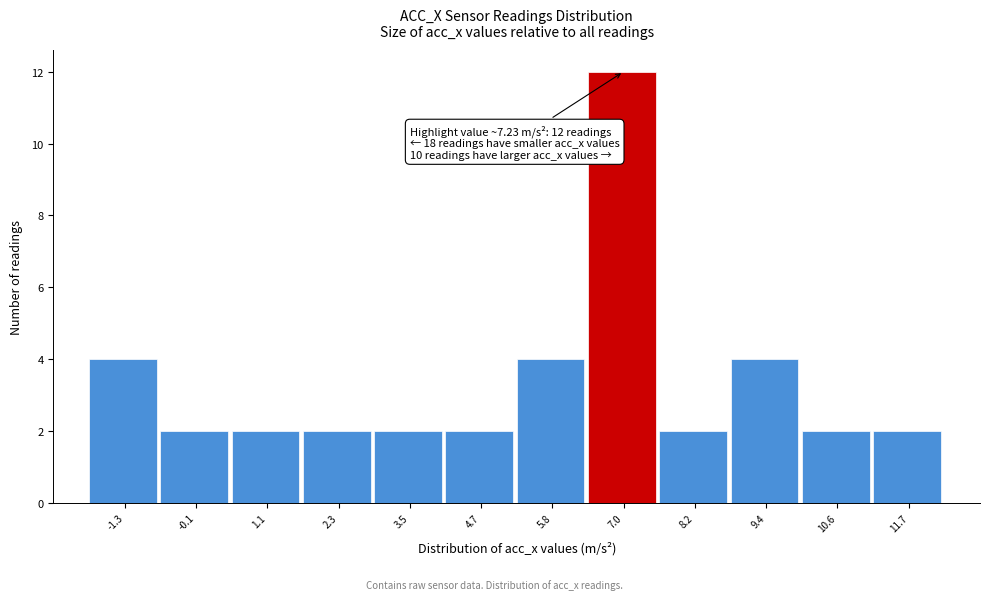

Over which range of the x-axis is the bar tallest?

6.4 to 7.6